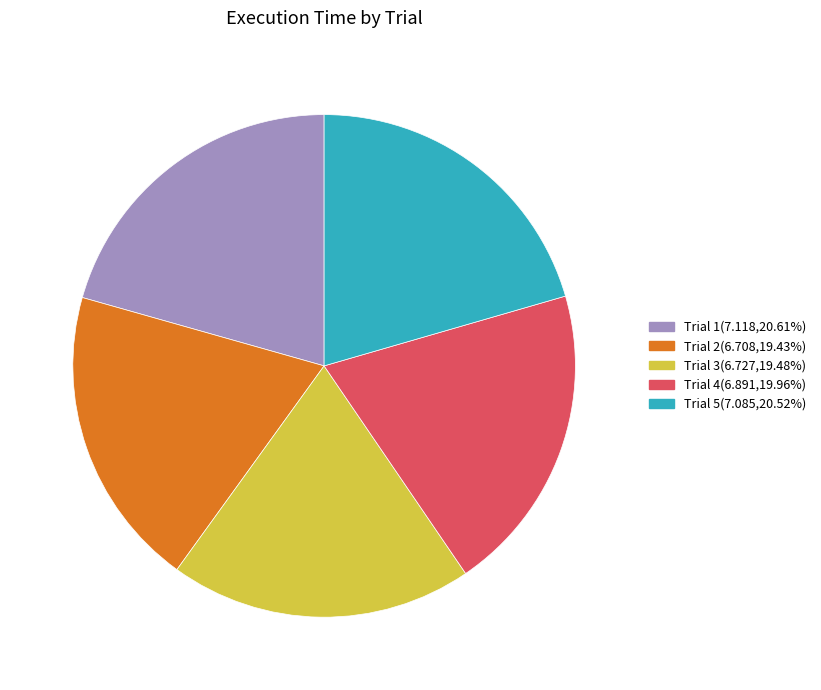

Combined, do Trial 2 and Trial 1 account for over 50%?

No